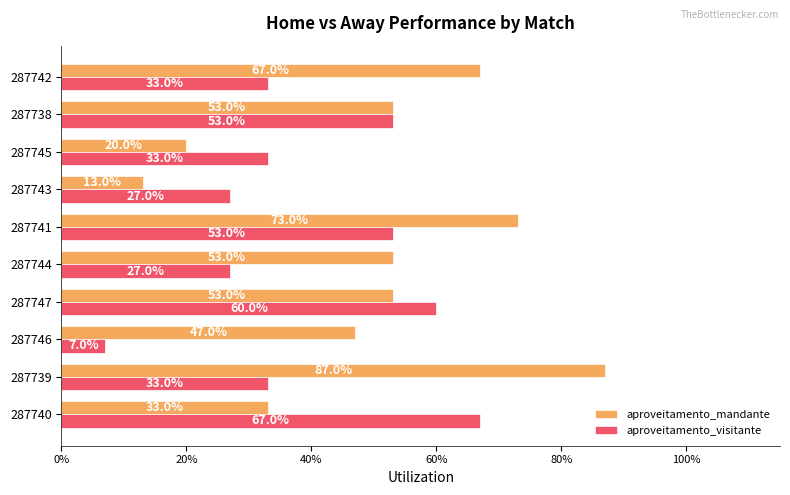

What is the lowest value of the aproveitamento_mandante series?

0.1